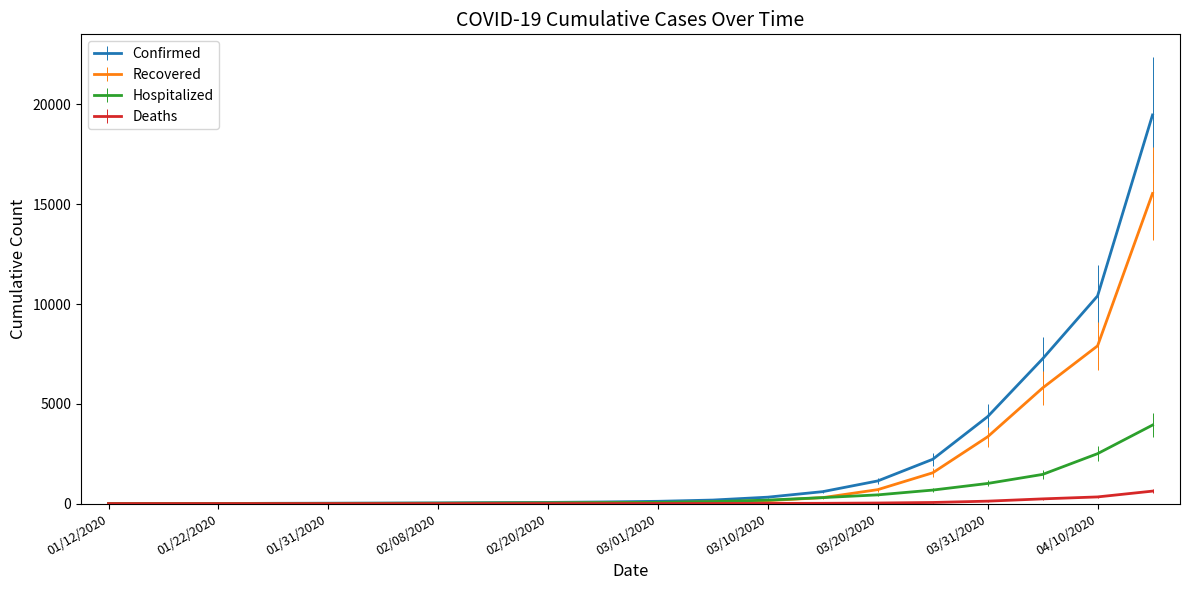

What is the highest value of the Confirmed series?

19473